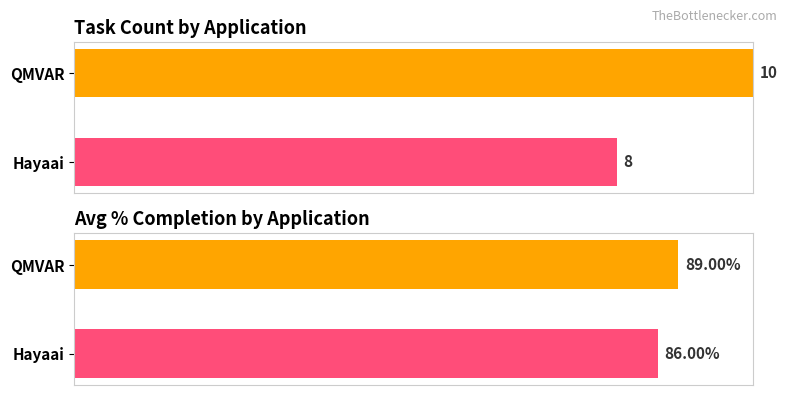

At Hayaai, list the series in order from largest to smallest.

Avg % Completion, Task Count